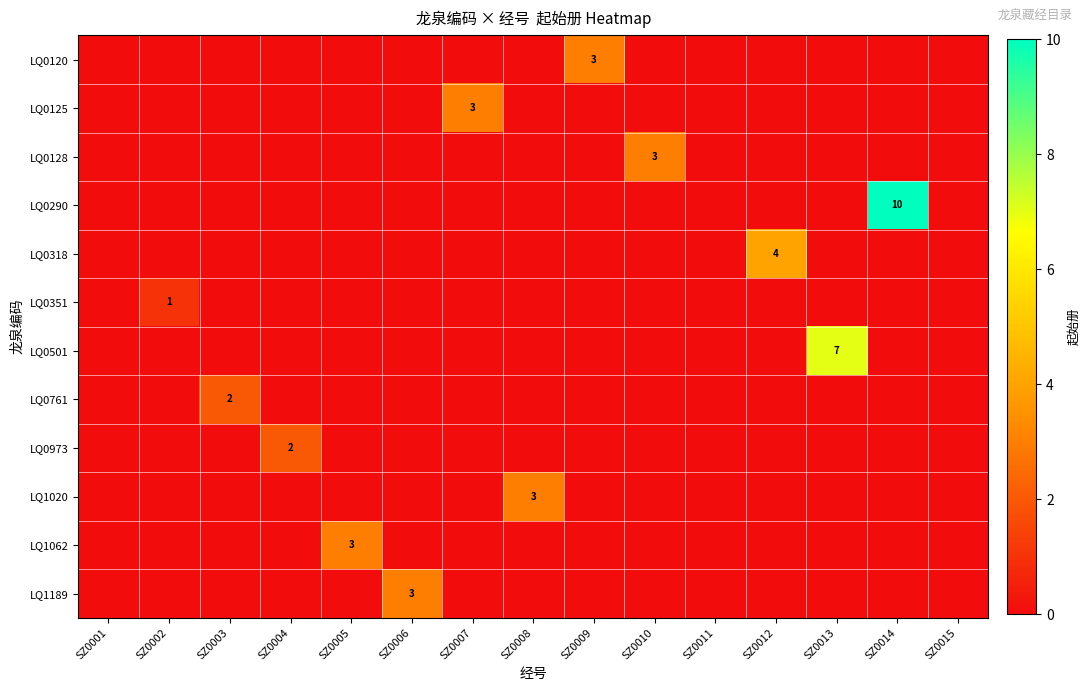

Between SZ0009 and SZ0004, which is larger?

SZ0009